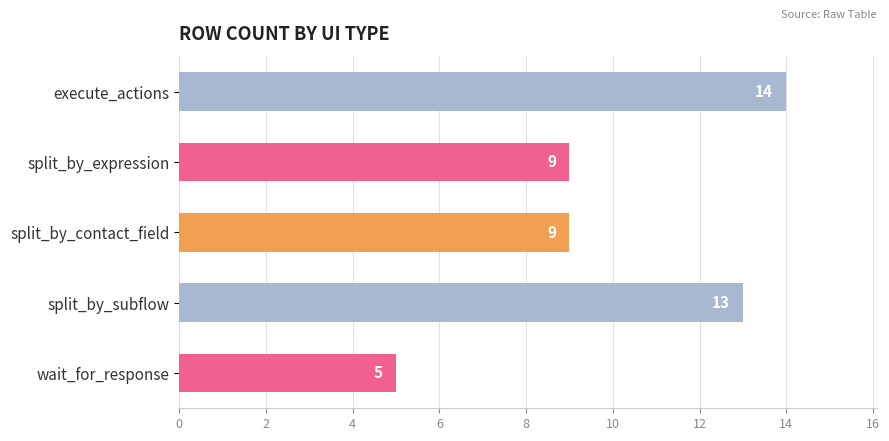

The chart shows a value of 14 at execute_actions. True or false?

True